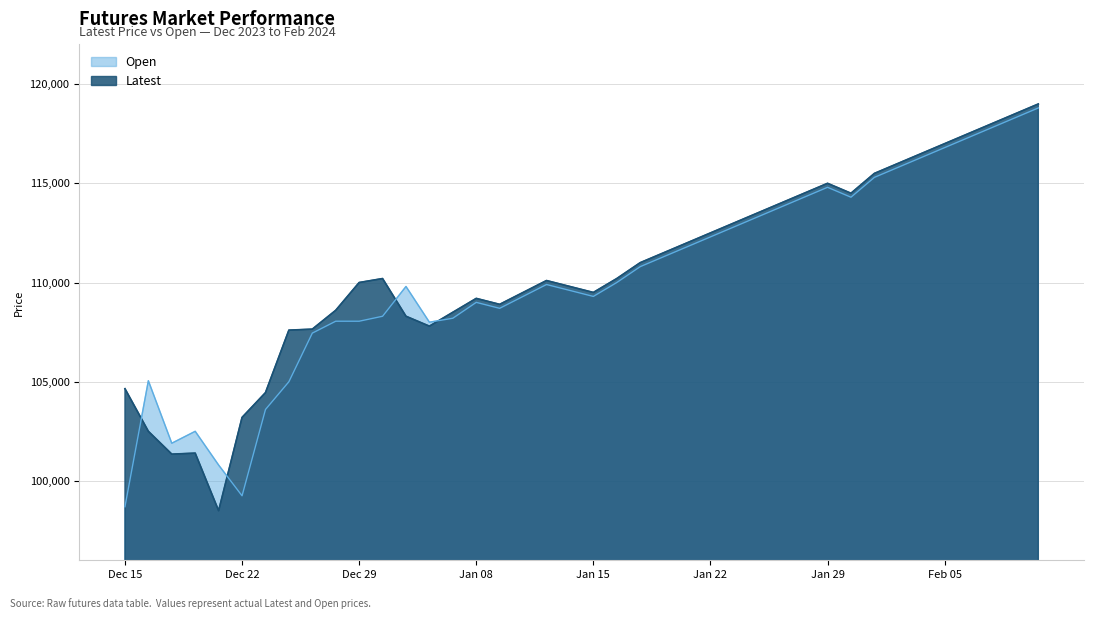

The value of Open at Jan 30 is 40811. True or false?

False